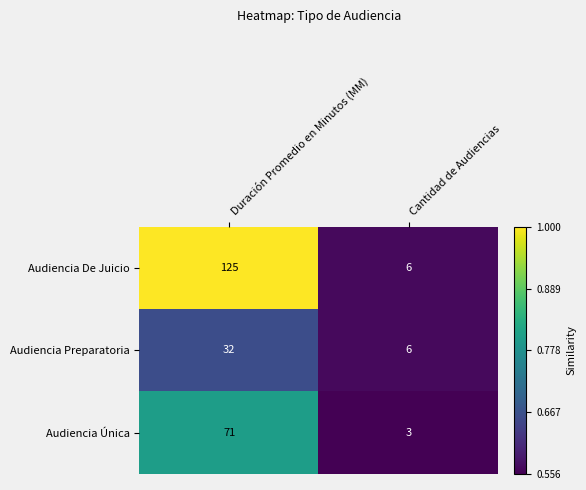

Rank the series by their average value, from highest to lowest.

Audiencia De Juicio, Audiencia Única, Audiencia Preparatoria